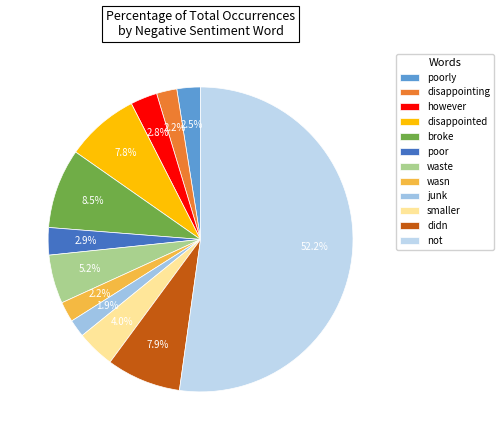

Count the number of slices in the pie.

12